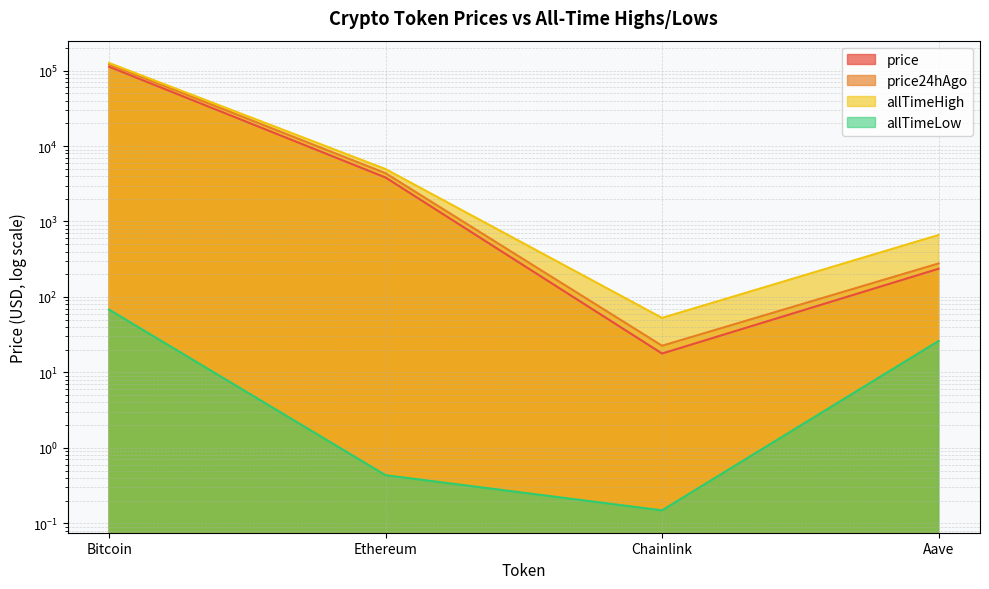

How many values in the price series are below 3824?

2